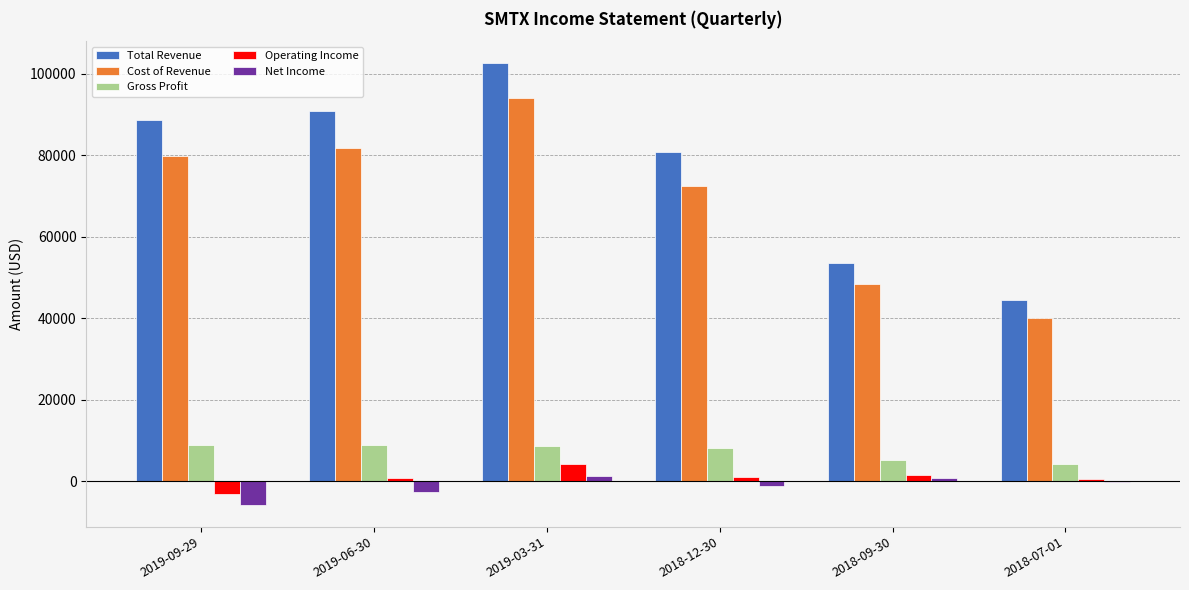

Which series has the largest total across all categories?

Total Revenue